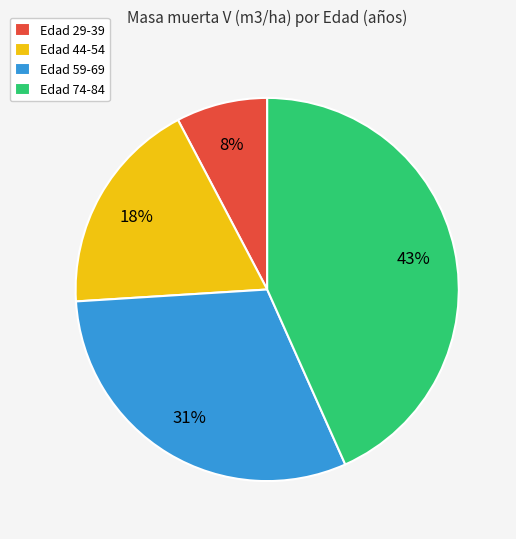

What is the smallest slice in the pie chart?

Edad 29-39